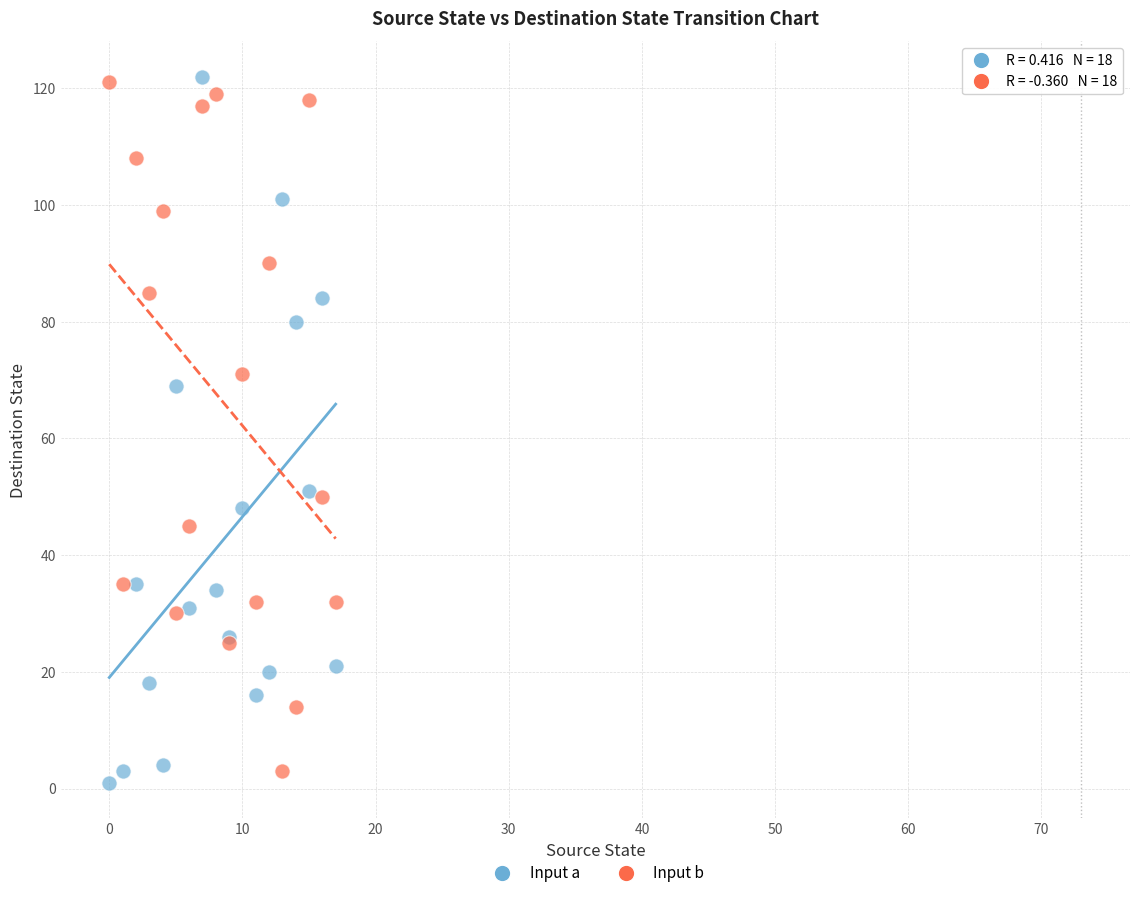

Across all series, what Y value is closest to 61?

69